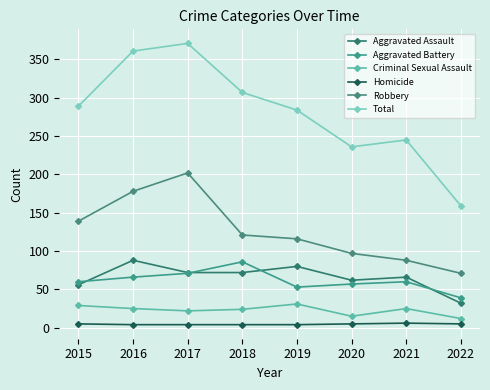

How many categories are shown in the chart?

8